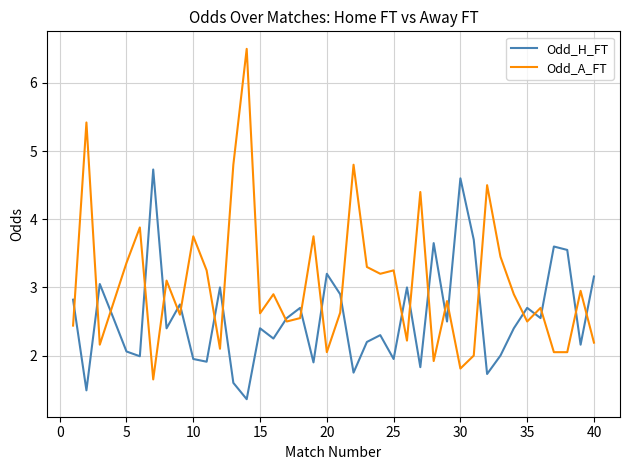

Which series has the widest spread of values?

Odd_A_FT